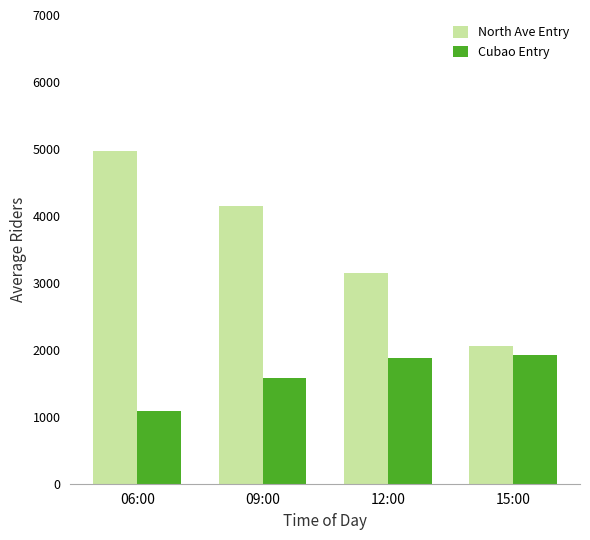

How many bars are there in total?

8